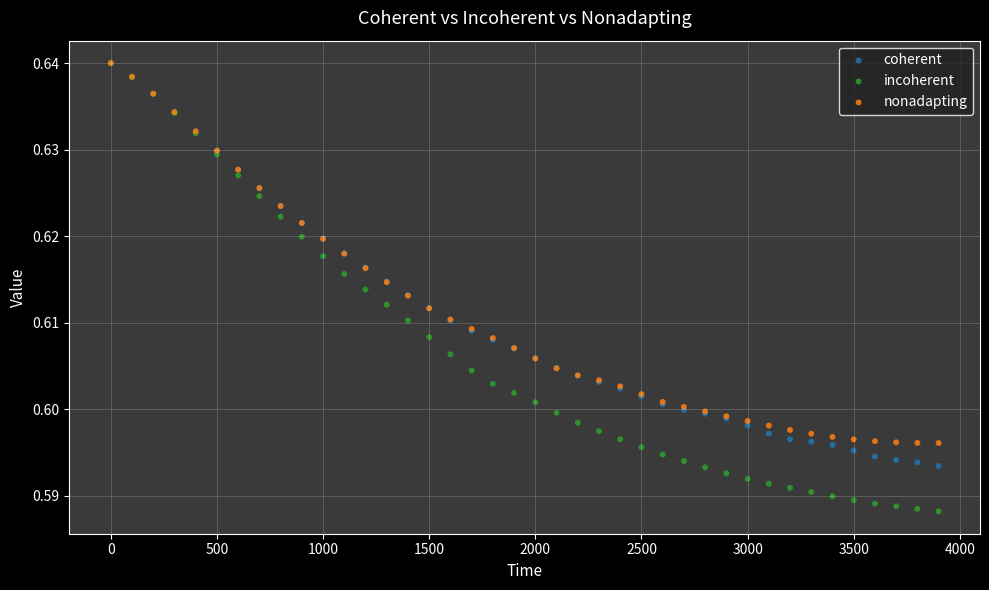

What are all the series names shown in the legend?

coherent, incoherent, nonadapting